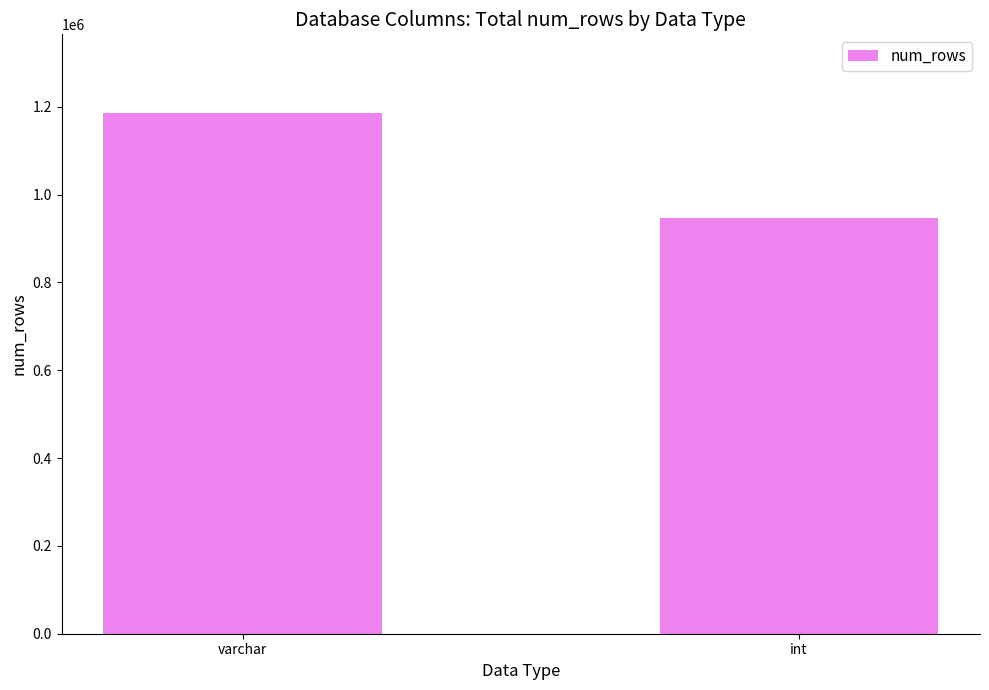

List the labels in order of value, smallest first.

int, varchar